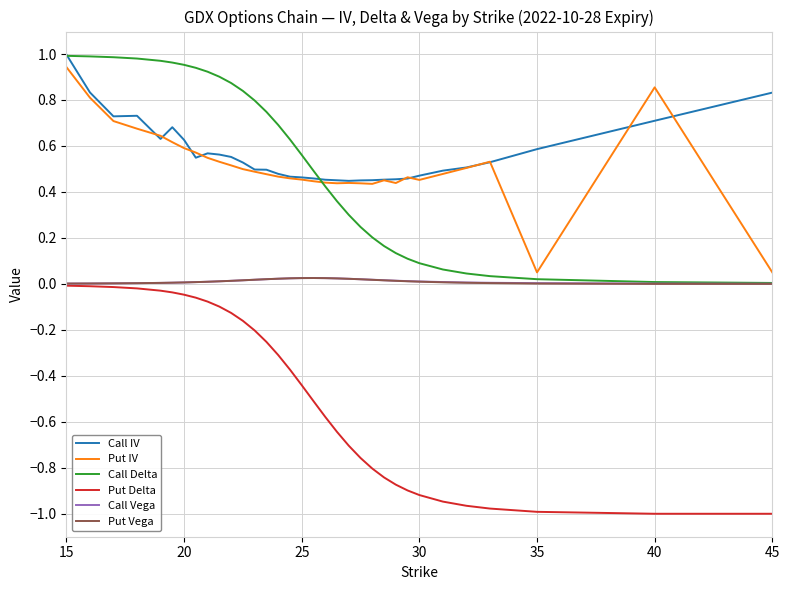

Which series has the widest spread of values?

Put Delta